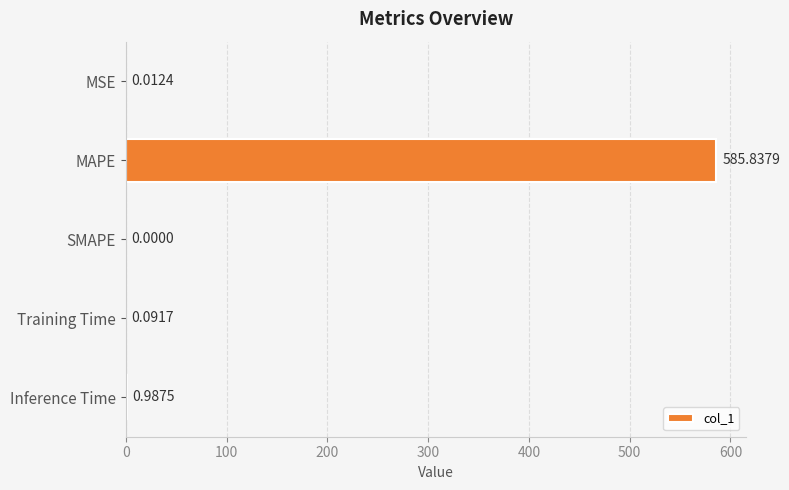

At which label is the value closest to 292?

Inference Time